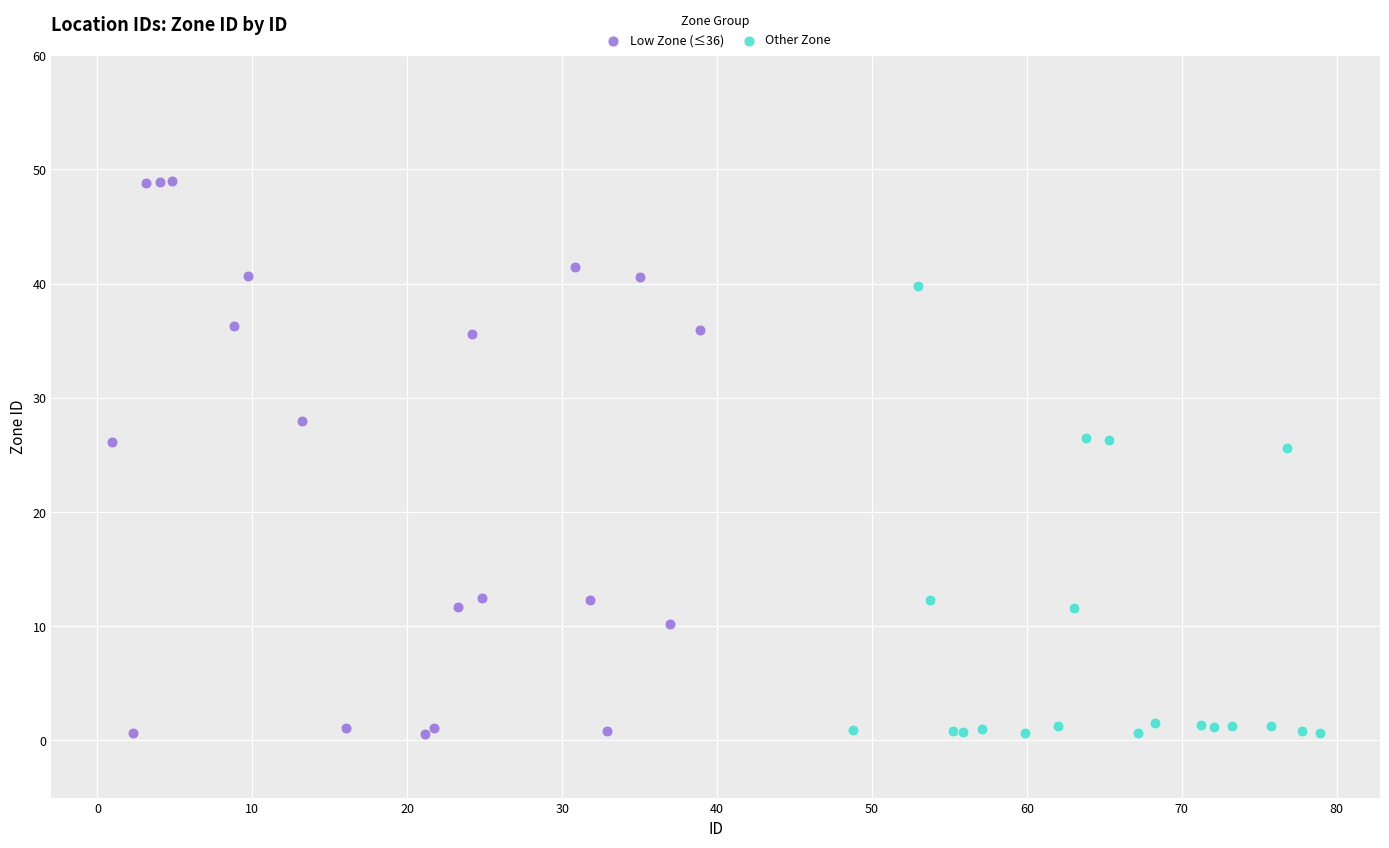

Which series has the widest spread of Y values?

Low Zone (≤36)